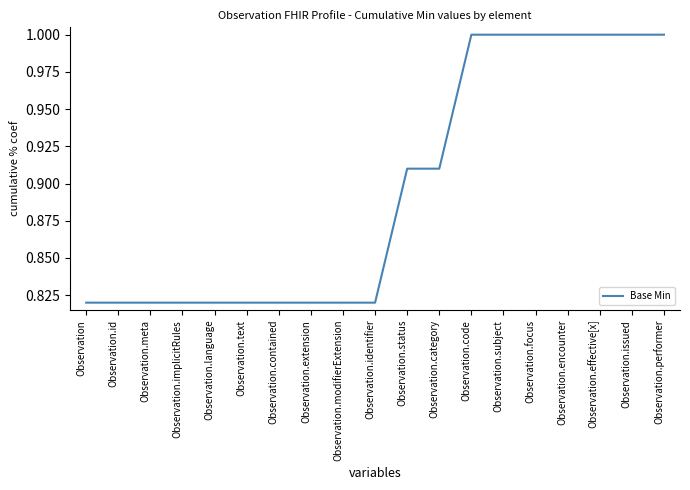

What is the greatest value displayed?

1.0